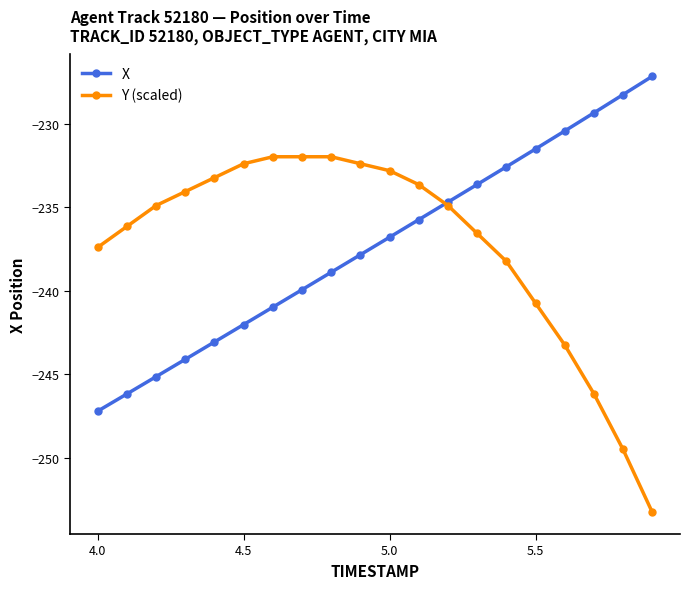

What is the value of the Y (scaled) point at the 9th from the left?

-232.0